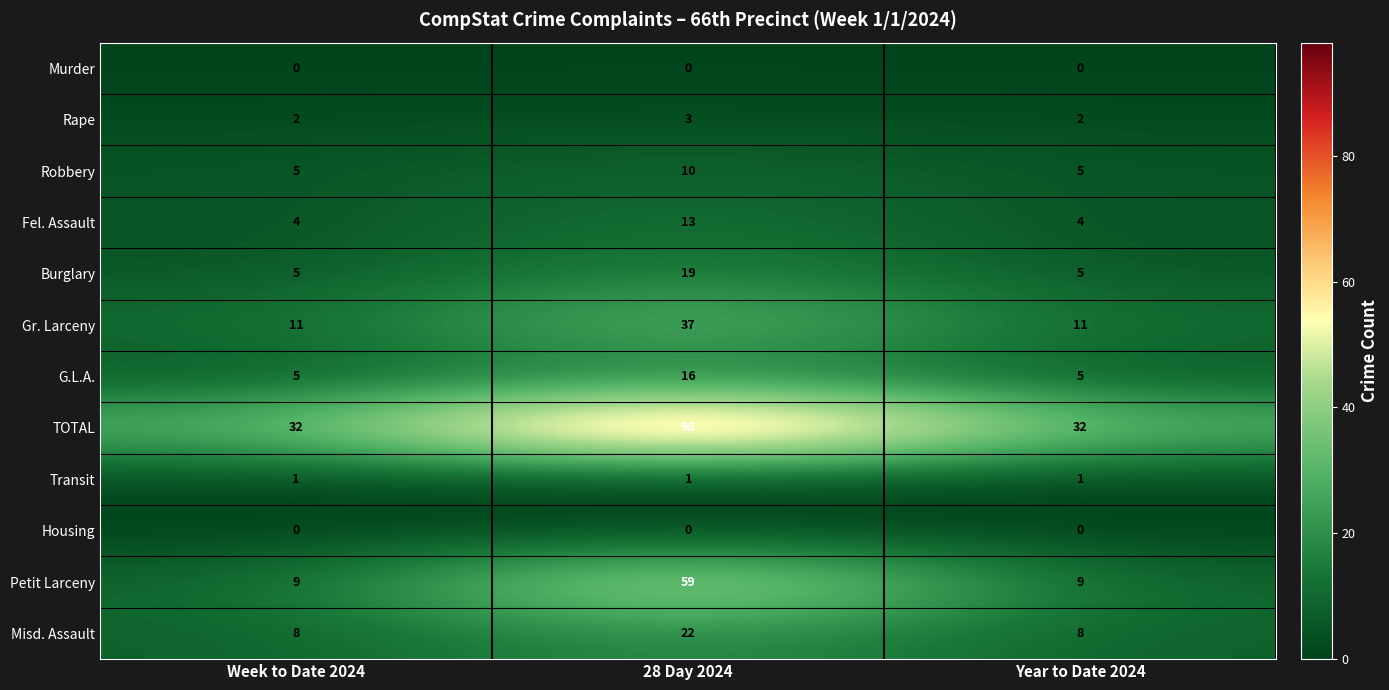

What is the maximum value for Misd. Assault?

22